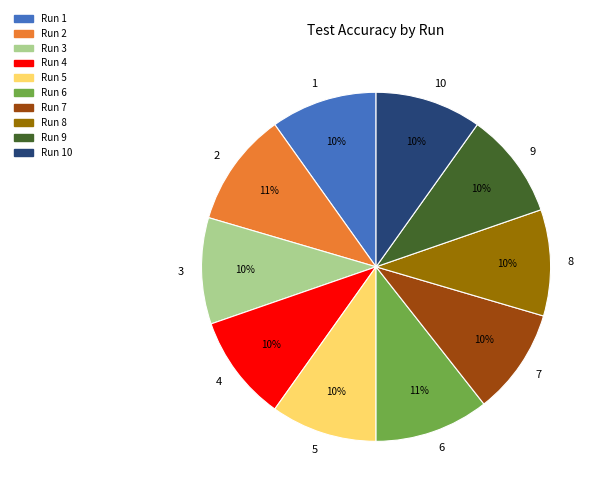

How many slices are in this pie chart?

10